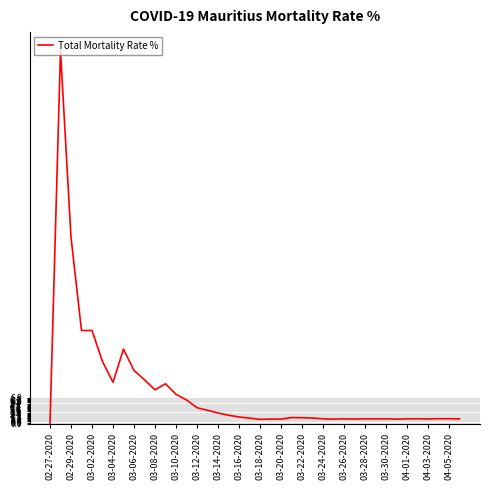

What is the greatest value displayed?

100.0